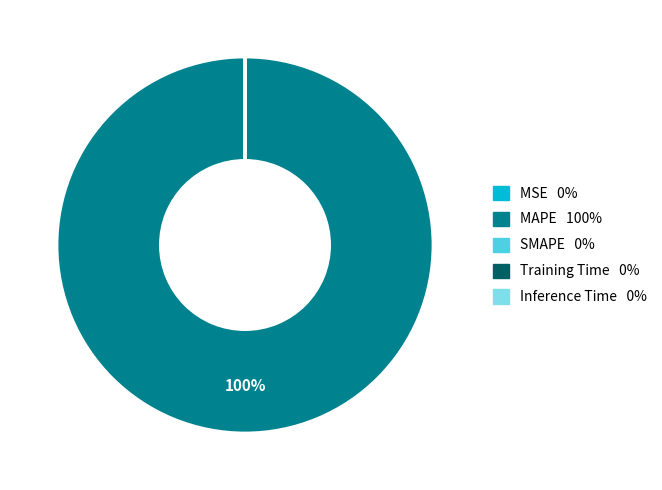

The MAPE slice represents 100% of the pie. True or false?

True